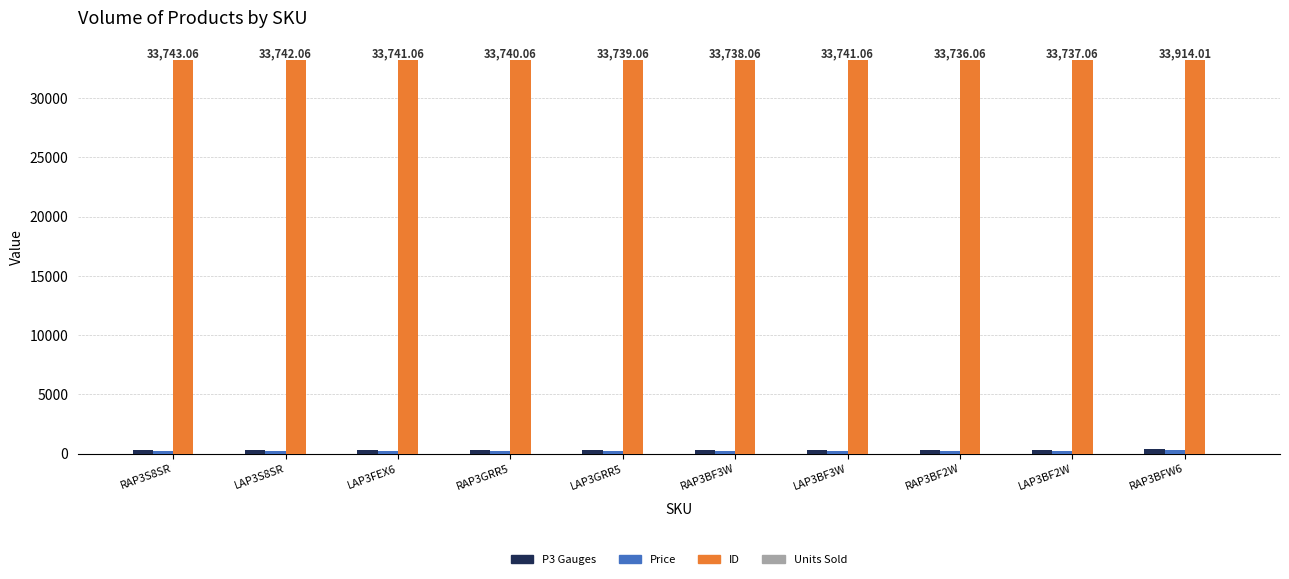

Which series has the largest total across all categories?

ID